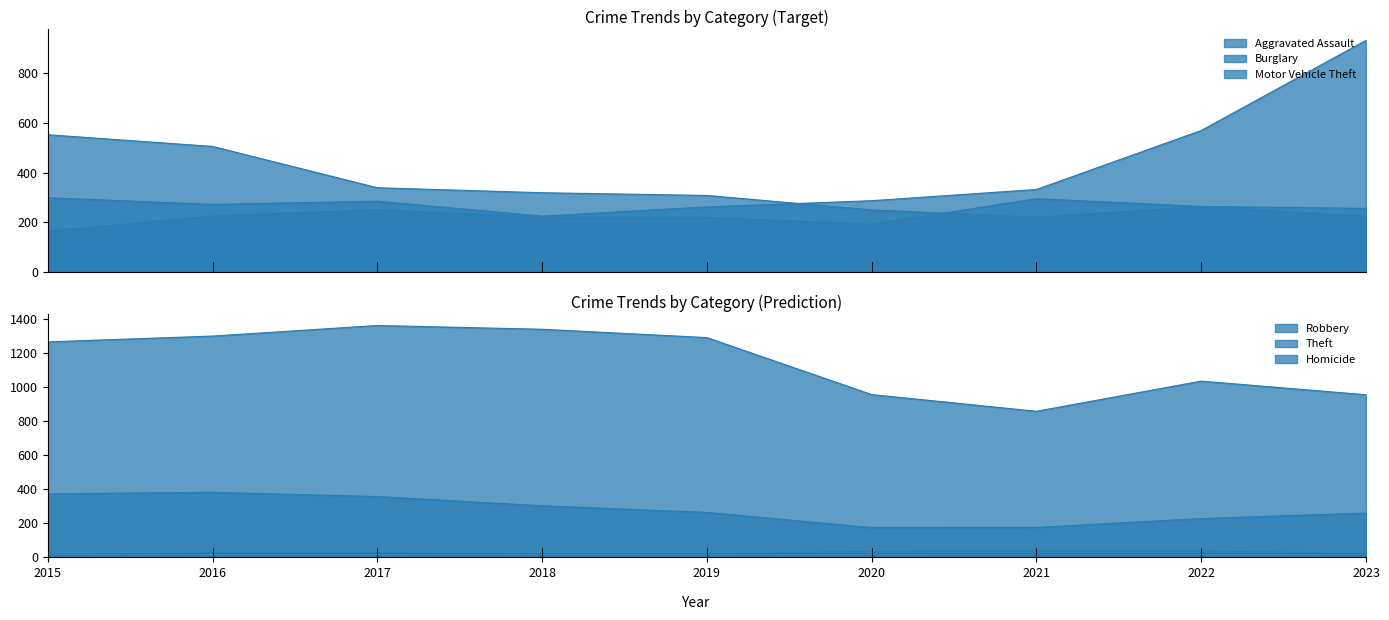

What value does the Aggravated Assault series have at 2019?

220